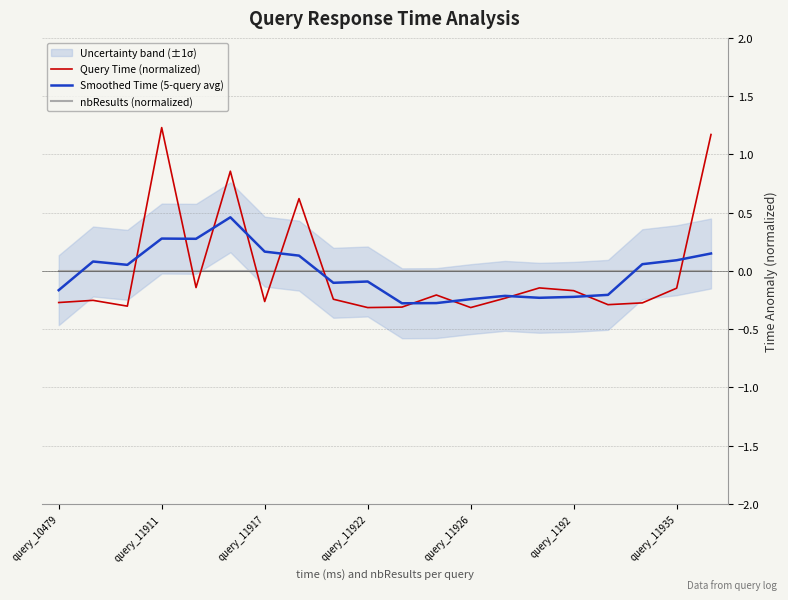

What is the label of the 1st point from the left?

query_10479